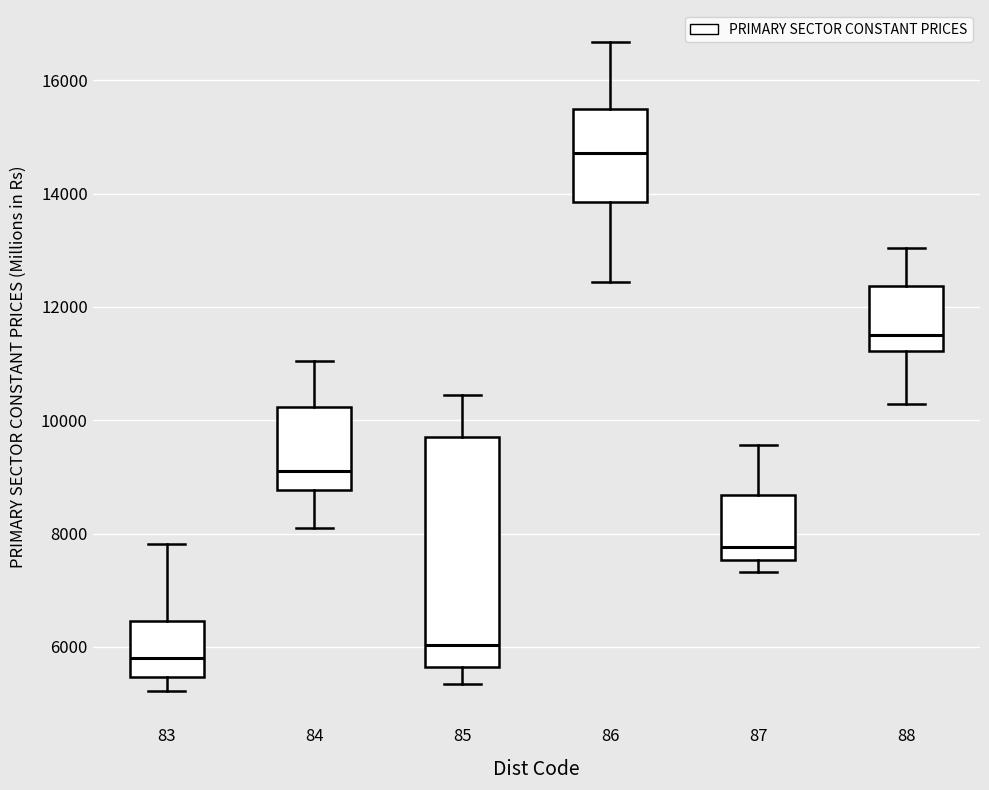

Reading left to right, read every box against the y-axis: the position of its median line, the range the box covers, and the ends of its whiskers. The values are not printed on the chart, so give them approximately, as read against the axis.

83: median 5800, box 5400 to 6400, whiskers 5200 to 7800
84: median 9200, box 8800 to 10200, whiskers 8200 to 11000
85: median 6000, box 5600 to 9600, whiskers 5400 to 10400
86: median 14800, box 13800 to 15400, whiskers 12400 to 16600
87: median 7800, box 7600 to 8600, whiskers 7400 to 9600
88: median 11600, box 11200 to 12400, whiskers 10200 to 13000